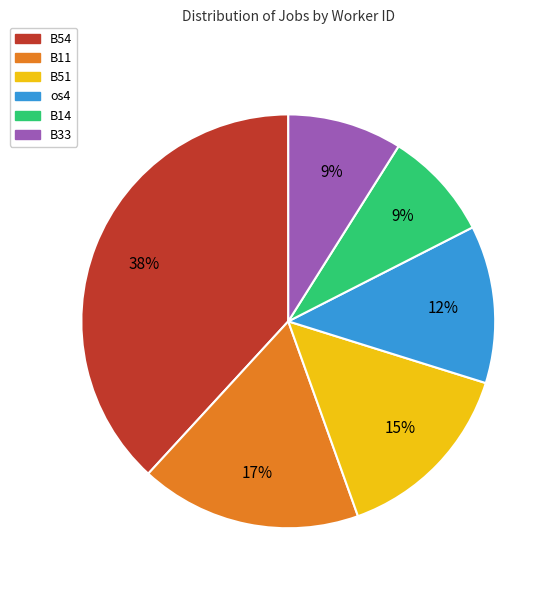

Approximately how many times larger is the value at os4 compared to B51?

0.8